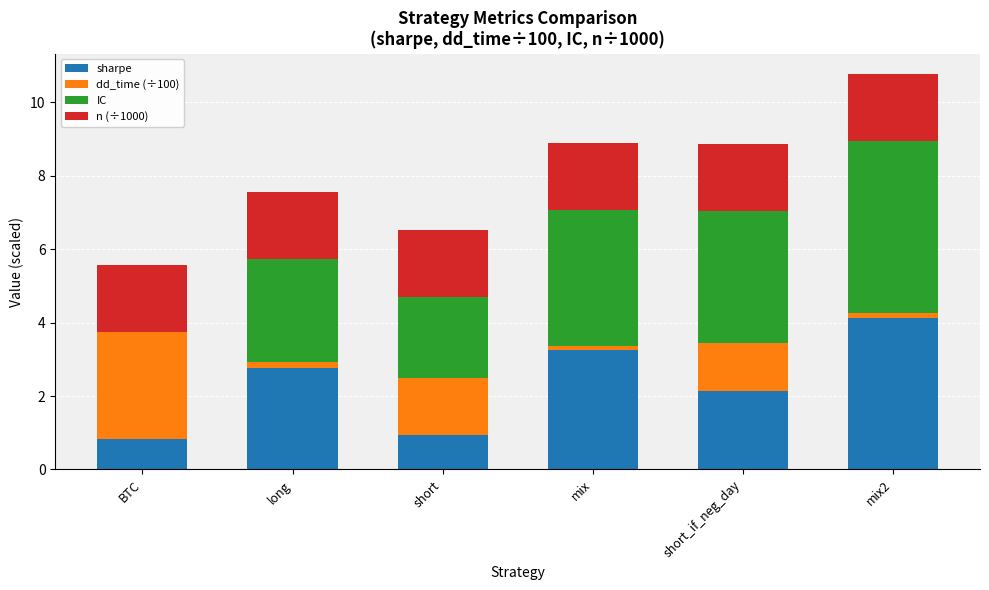

The value of sharpe at long is 4.7. True or false?

False